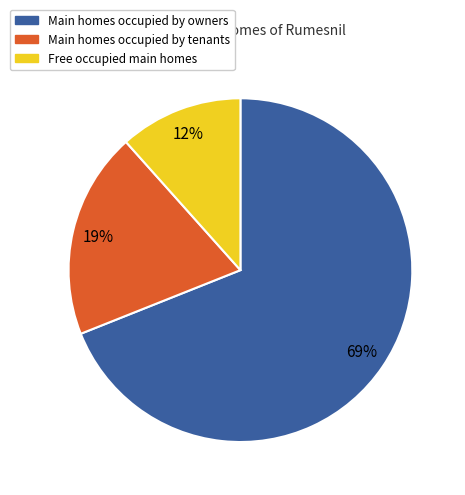

Does any single category account for the majority?

Yes